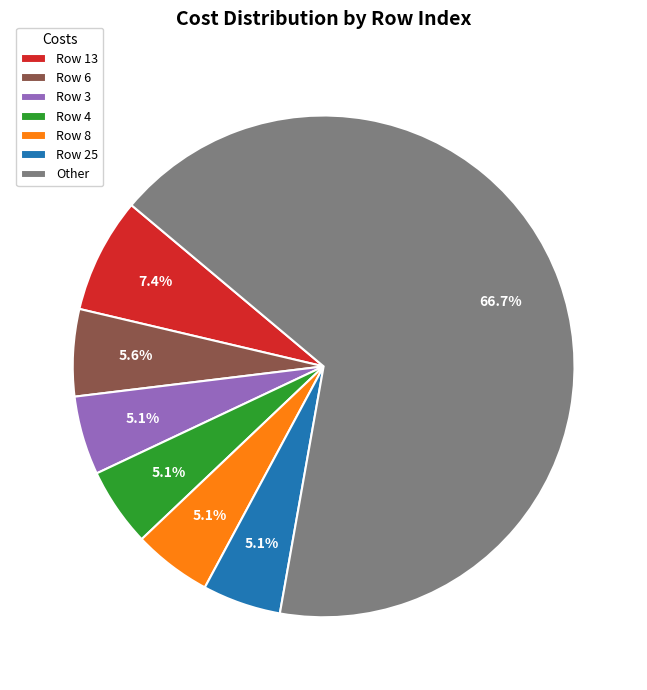

What is the largest slice in the pie chart?

Other